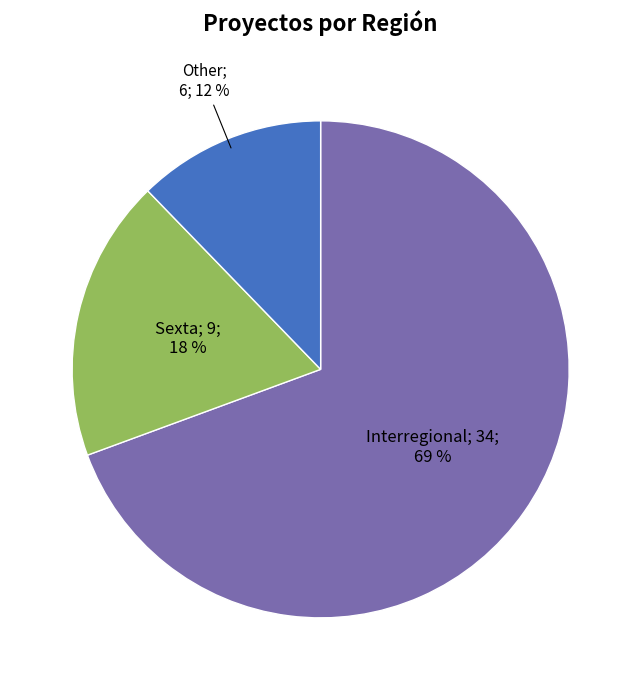

Is there a majority slice in this chart?

Yes